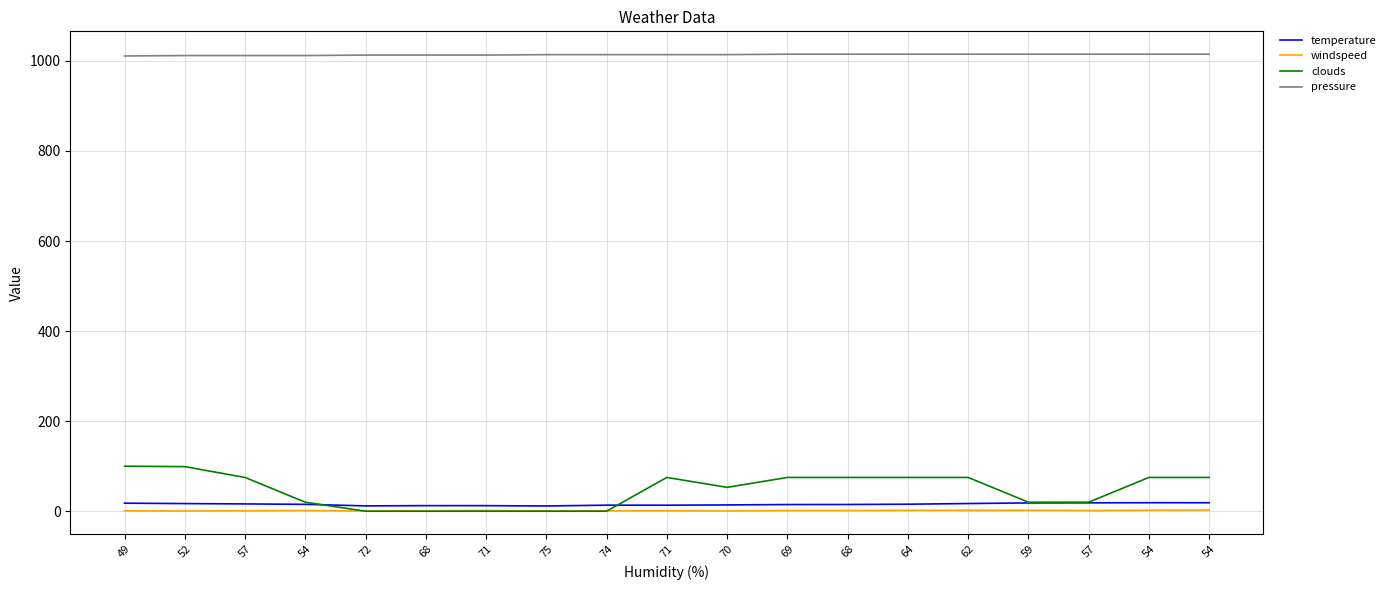

What are all the series names shown in the legend?

temperature, windspeed, clouds, pressure